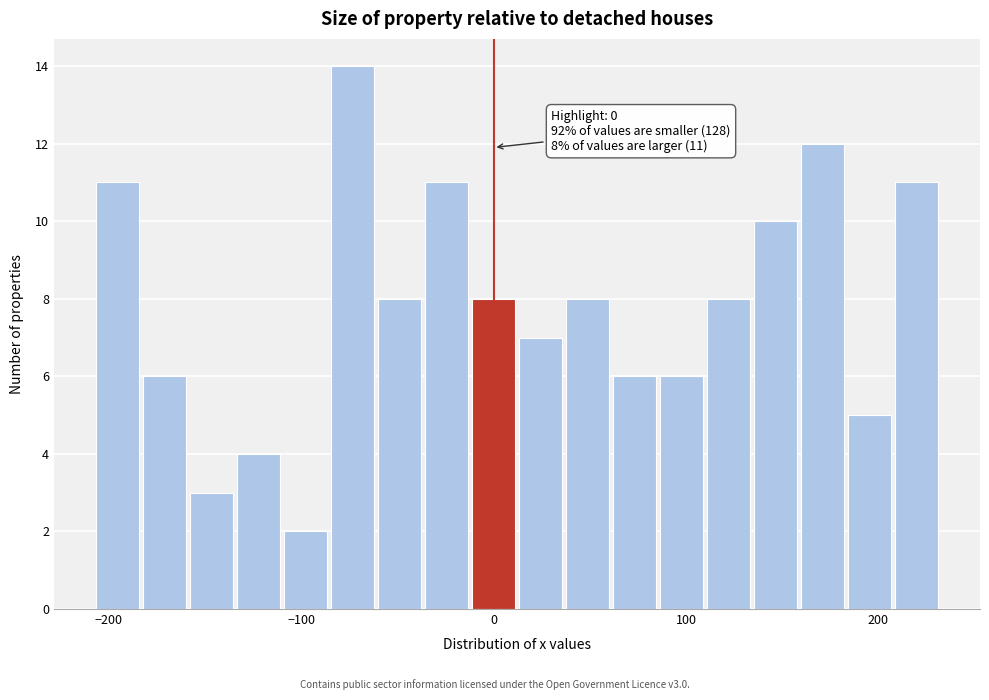

Read against the x-axis, roughly where is the centre of the tallest bar?

-70